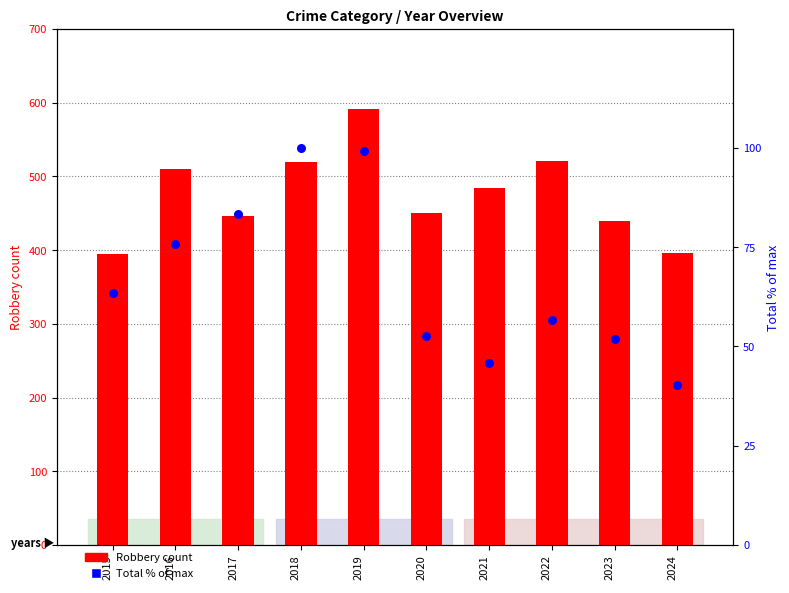

Which series reaches the maximum Y coordinate?

Robbery count